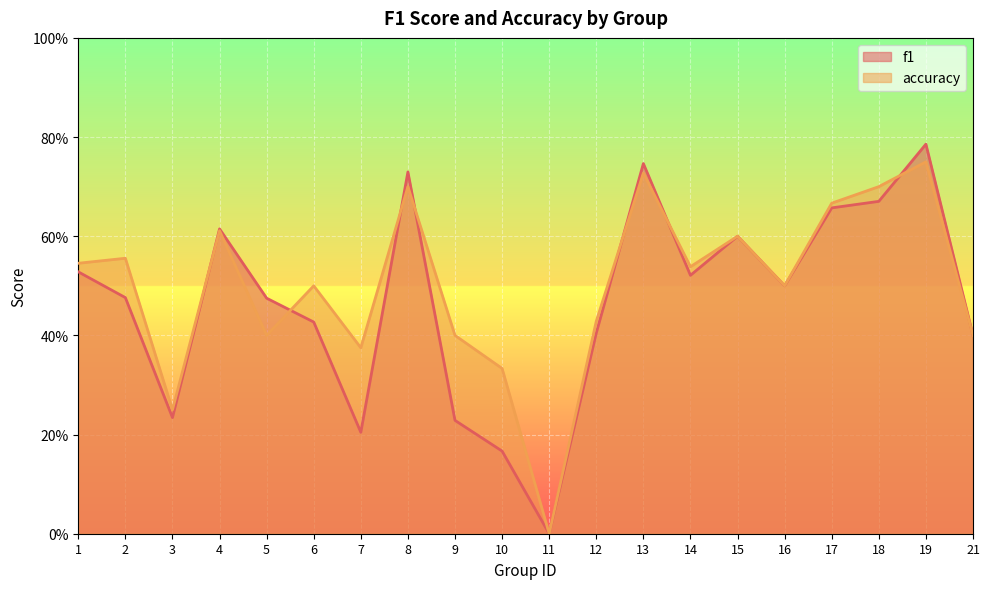

Where do accuracy and f1 first cross each other?

3 and 4